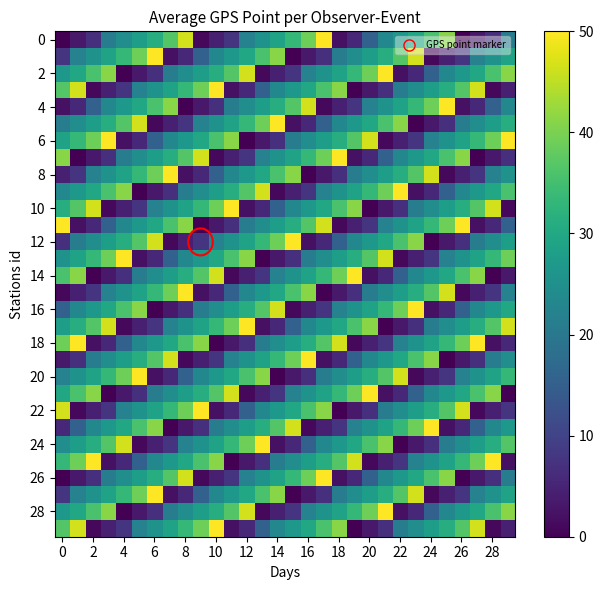

How many distinct data groups are displayed?

30